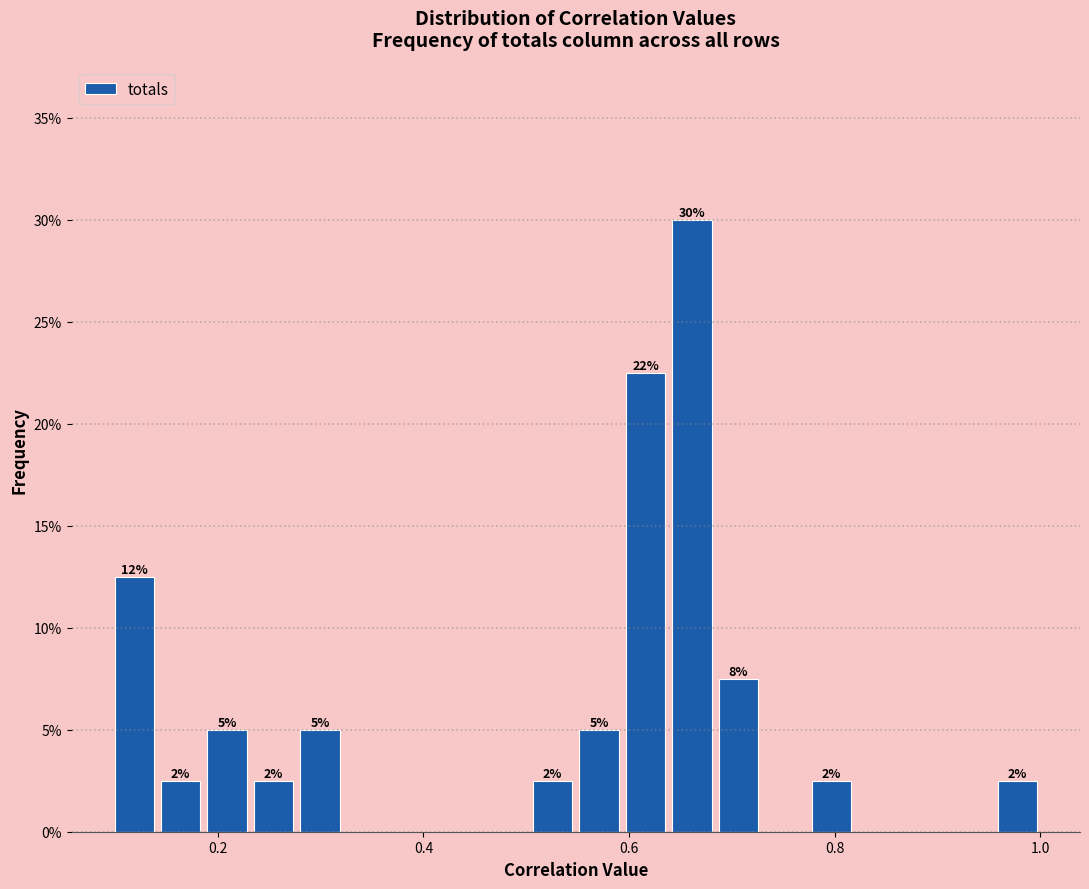

Read against the x-axis, roughly where is the centre of the tallest bar?

0.66